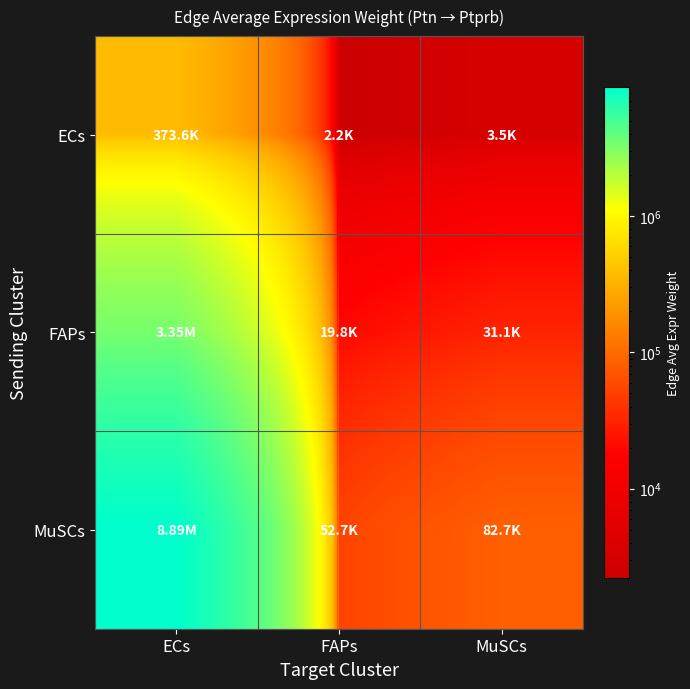

What is the spread (max minus min) of values at ECs?

8515862.6